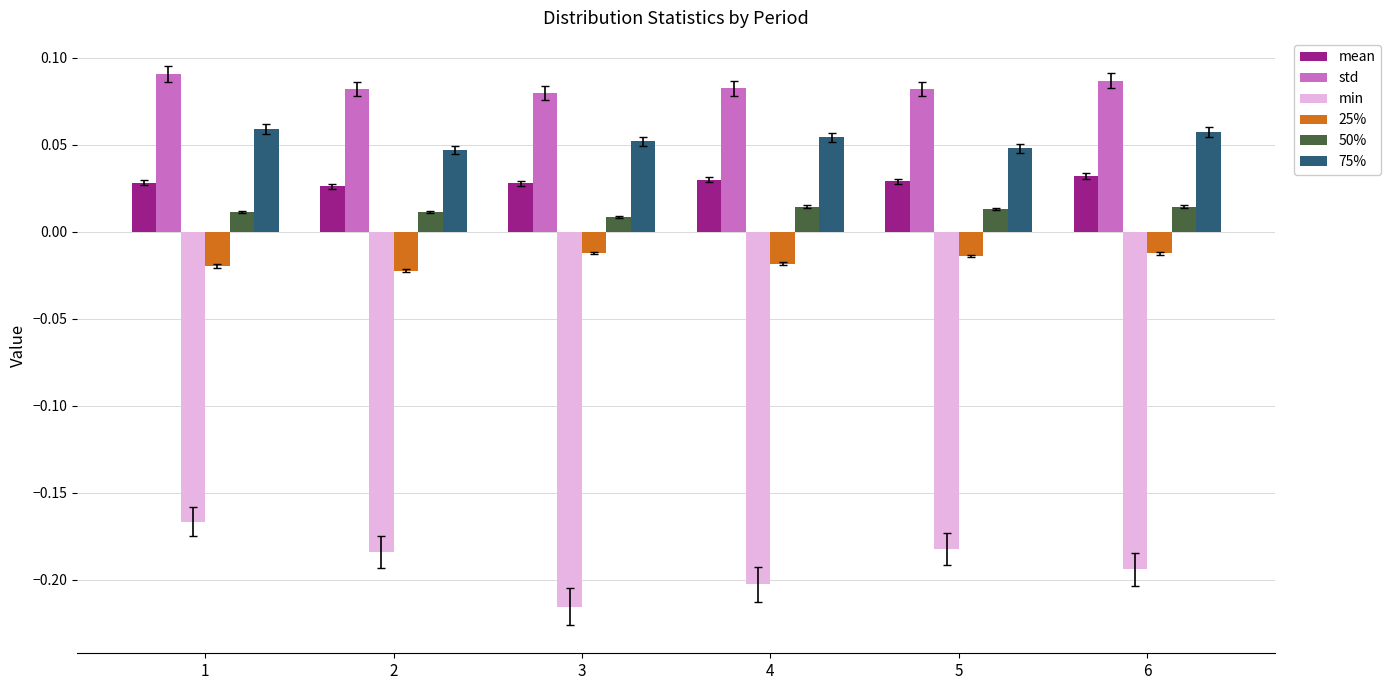

Are the bars grouped side by side (vs. stacked)?

Yes